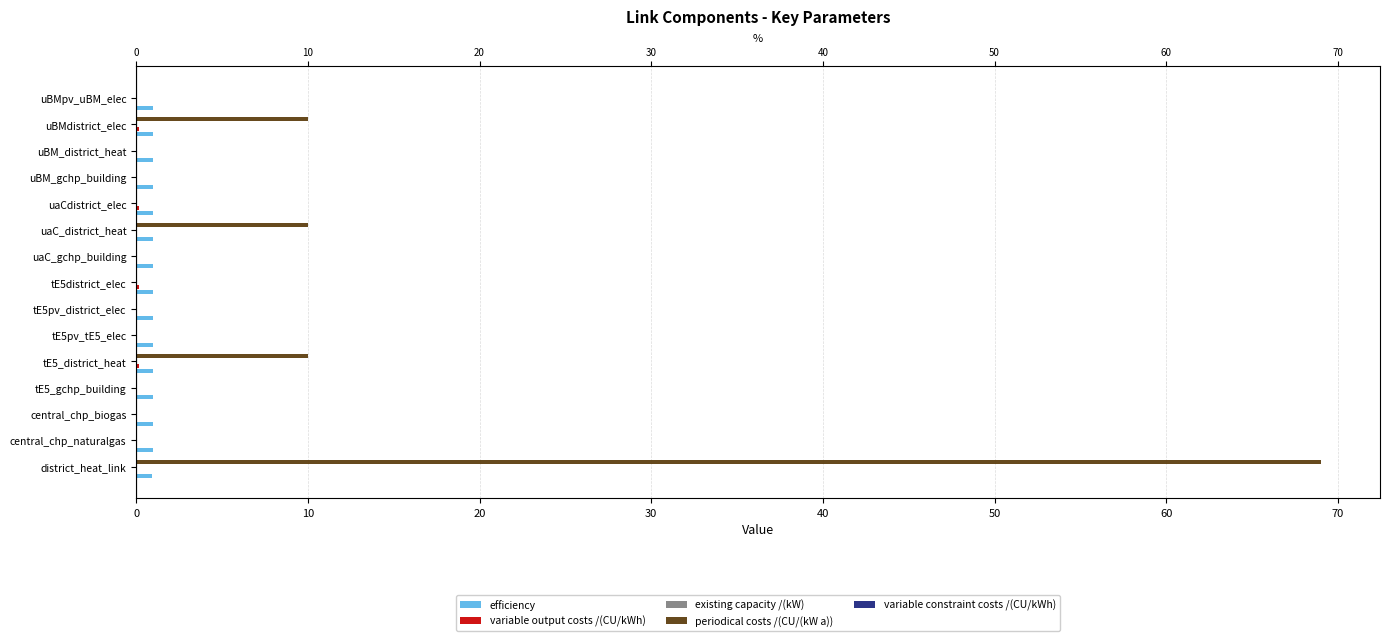

What is the value of the existing capacity /(kW) bar at the 10th from the left?

0.1